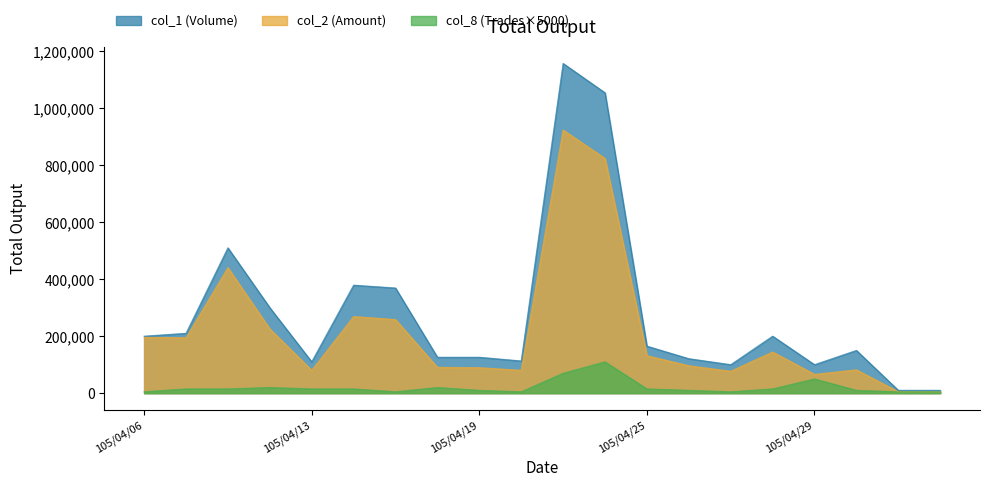

Reading left to right, extract all data points from this chart.

col_1 (Volume): 200000	210000	510000	300000	110000	379000	369000	126000	126000	113000	1157000	1054000	165000	121000	100000	200000	100000	150000	10000	10000
col_2 (Amount): 196000	194600	440500	225500	80200	268990	258300	90720	89460	80230	923480	823700	131610	96340	77000	144500	66000	82000	4900	4600
col_8 (Trades): 5000	15000	15000	20000	15000	15000	5000	20000	10000	5000	70000	110000	15000	10000	5000	15000	50000	10000	5000	5000